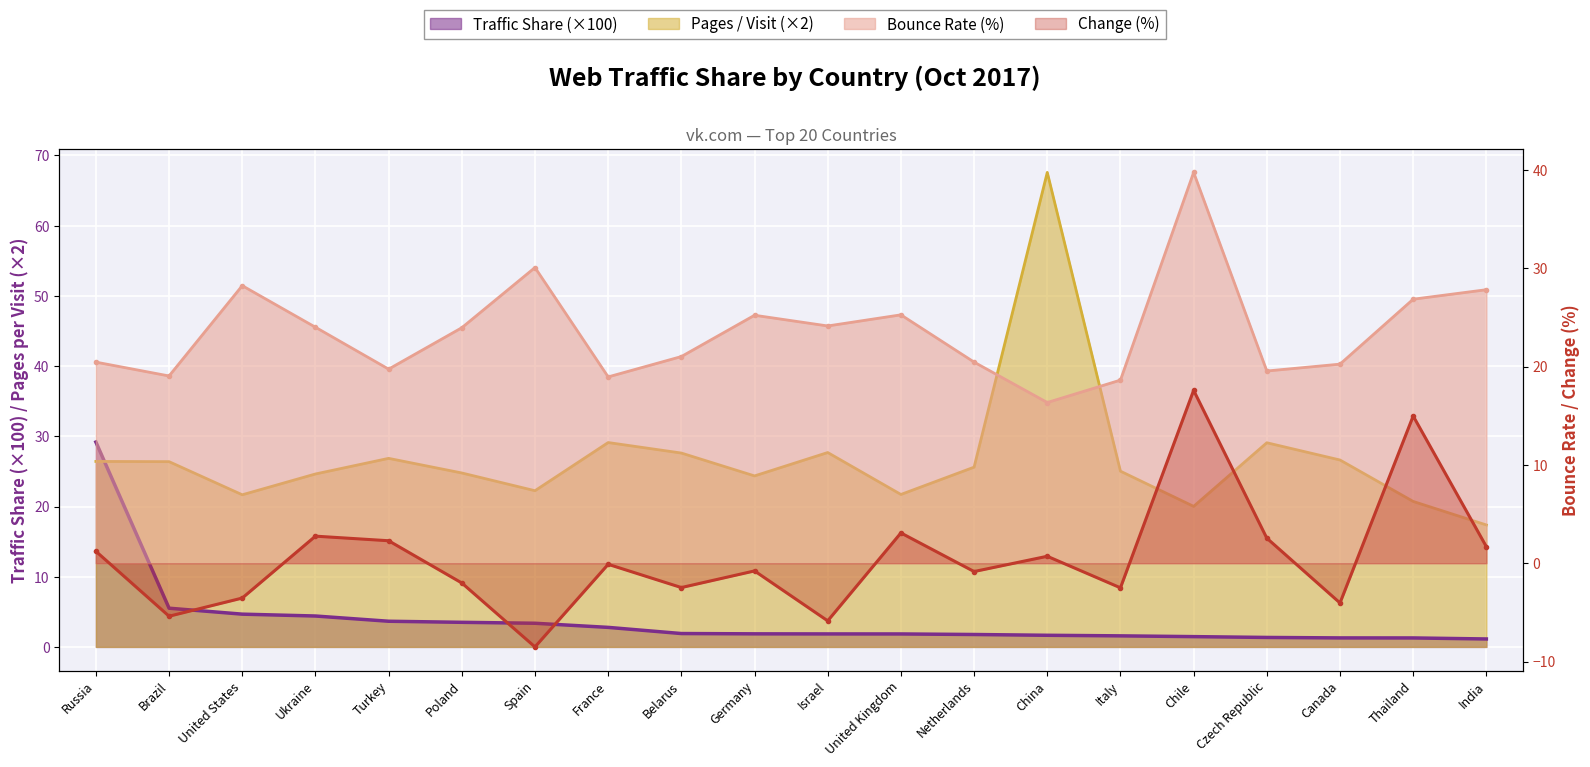

List the labels in order of Traffic Share value, smallest first.

India, Thailand, Canada, Czech Republic, Chile, Italy, China, Netherlands, United Kingdom, Israel, Germany, Belarus, France, Spain, Poland, Turkey, Ukraine, United States, Brazil, Russia